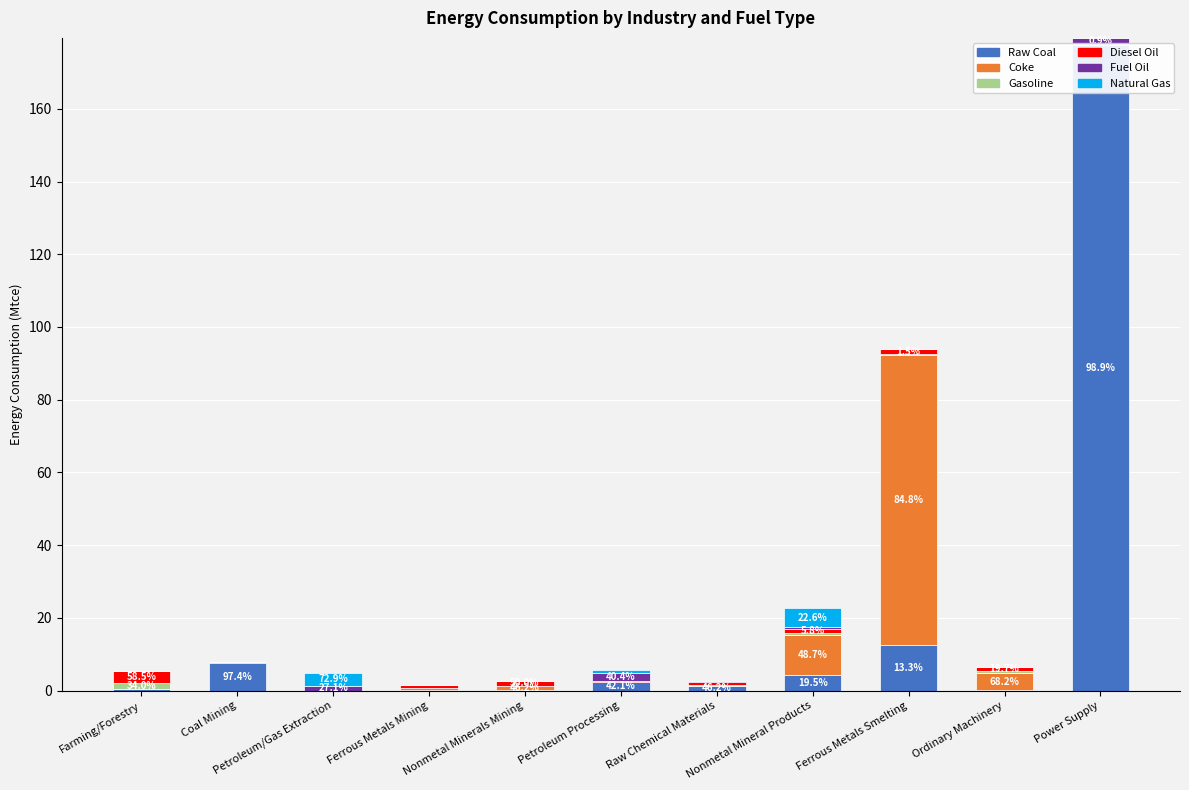

At how many categories does at least one series exceed 89?

1